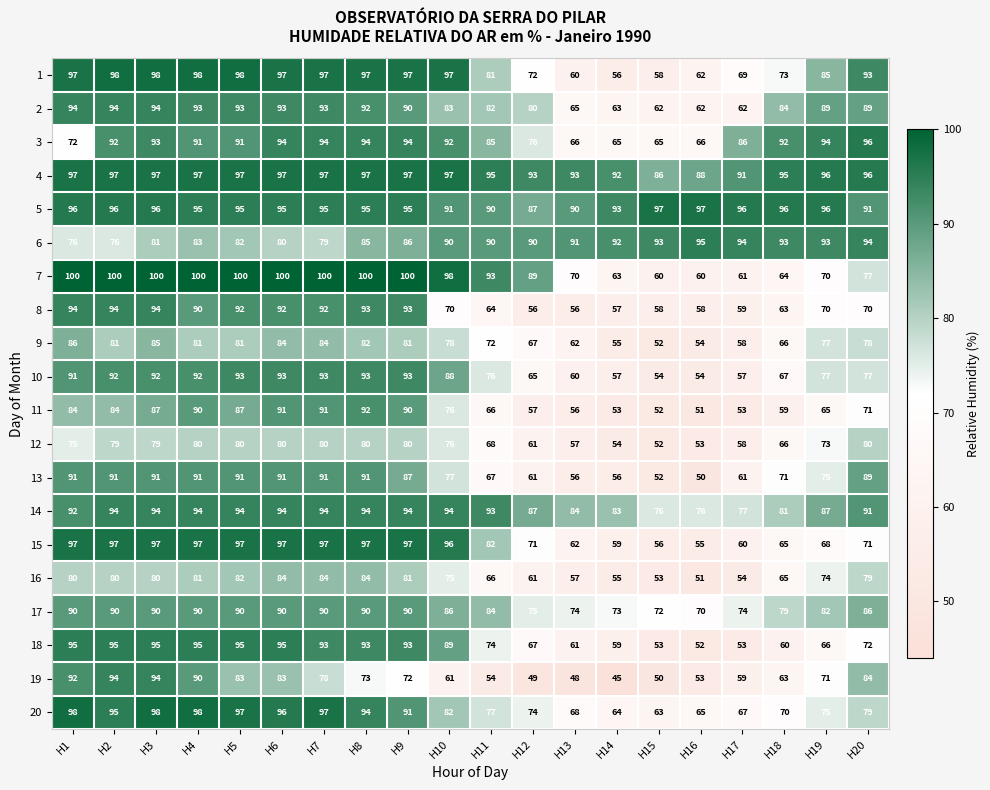

What is the total value across all series at H2?

1819